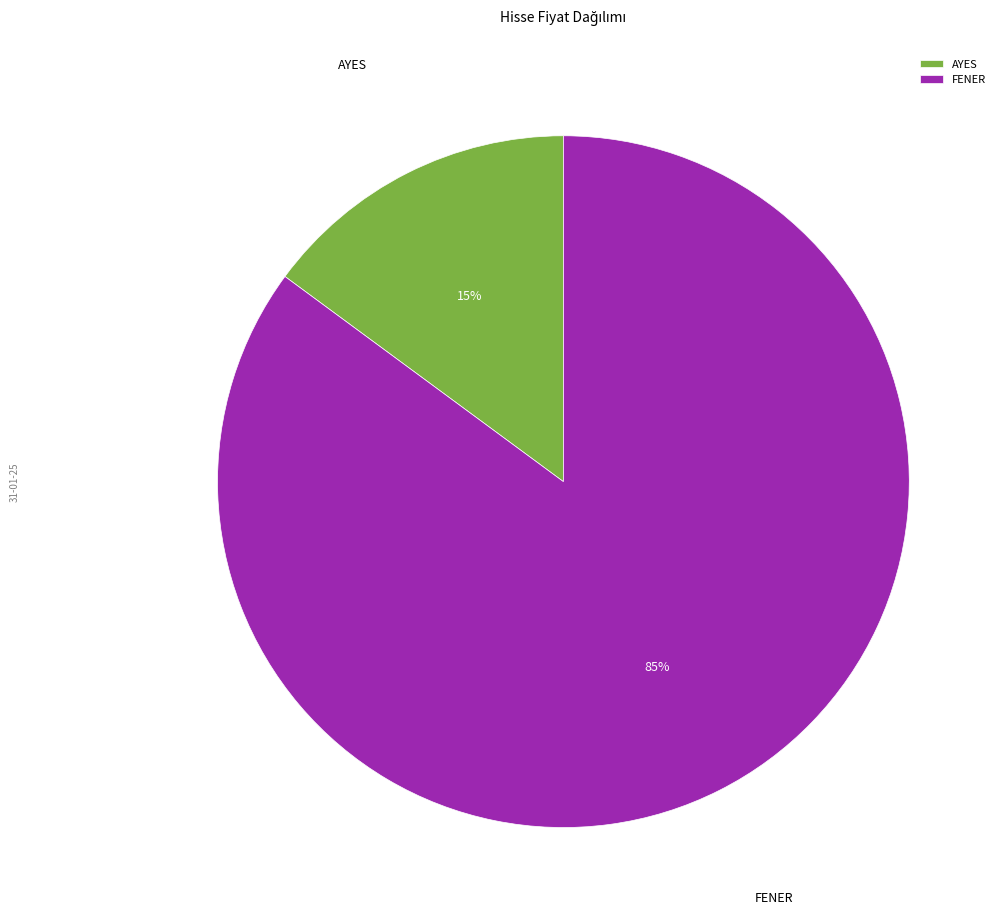

Is AYES the majority of the pie?

No